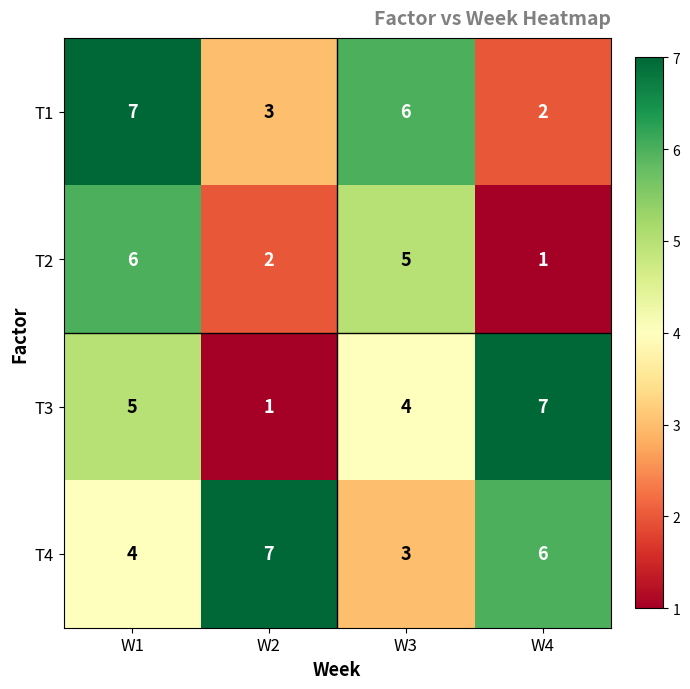

What is the maximum value shown in the chart?

7